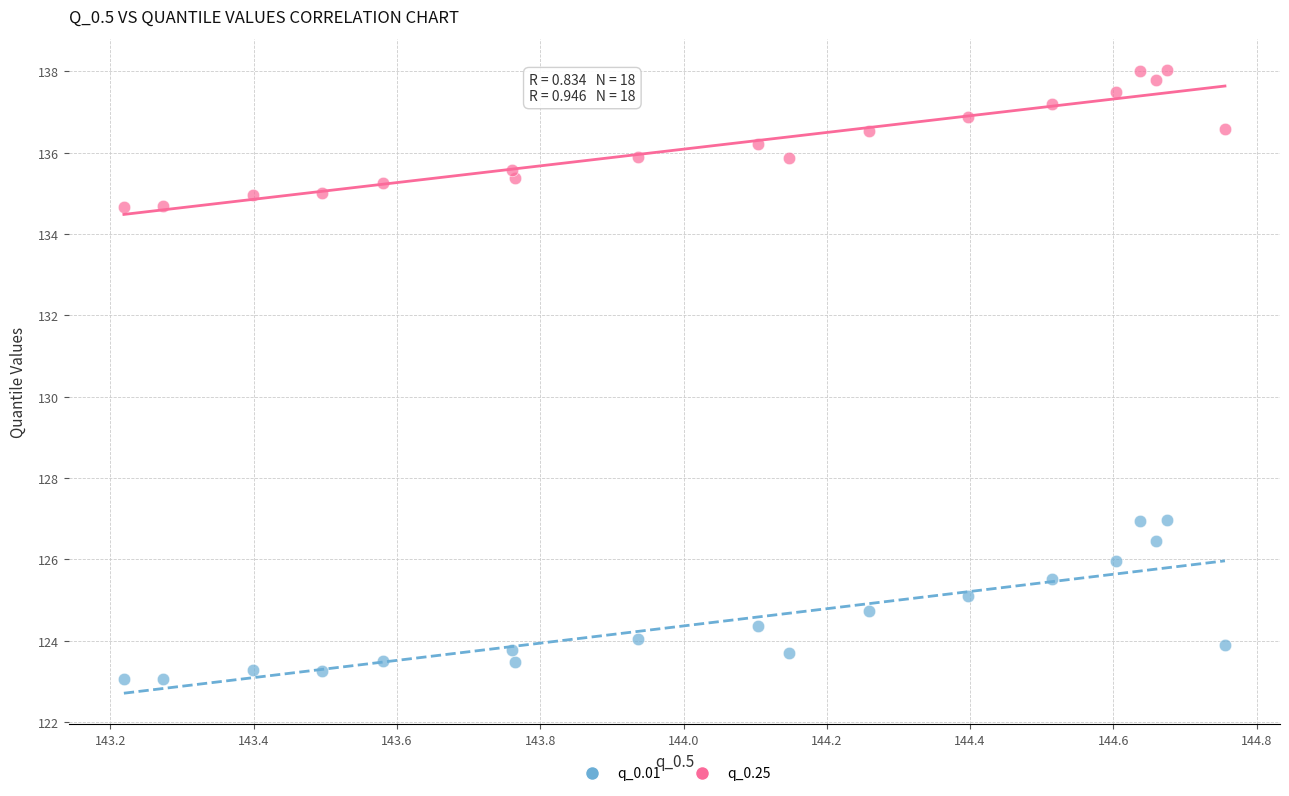

Which series reaches the minimum Y coordinate?

q_0.01